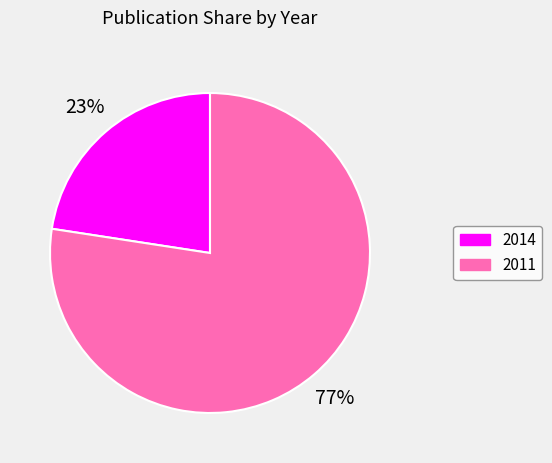

Between 2014 and 2011, which is larger?

2011